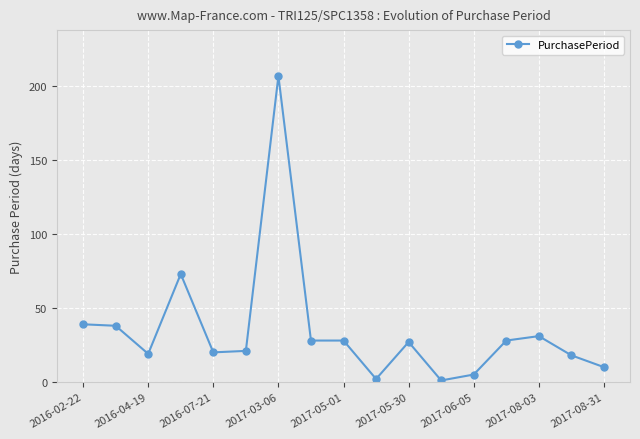

True or false: the data has more than 0 interior local peaks.

True